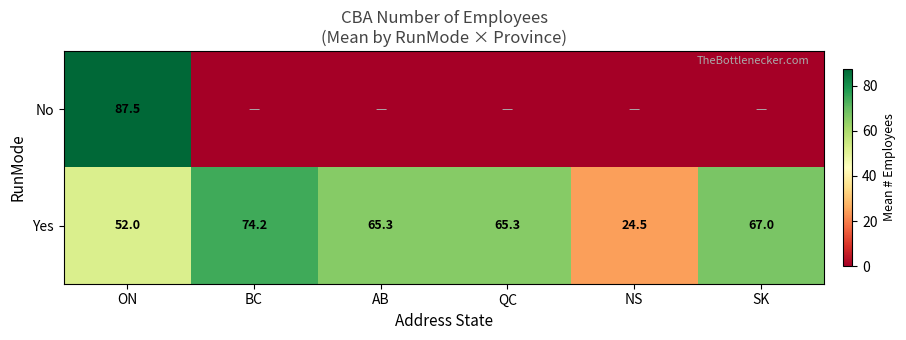

What is the maximum value for Yes?

74.2